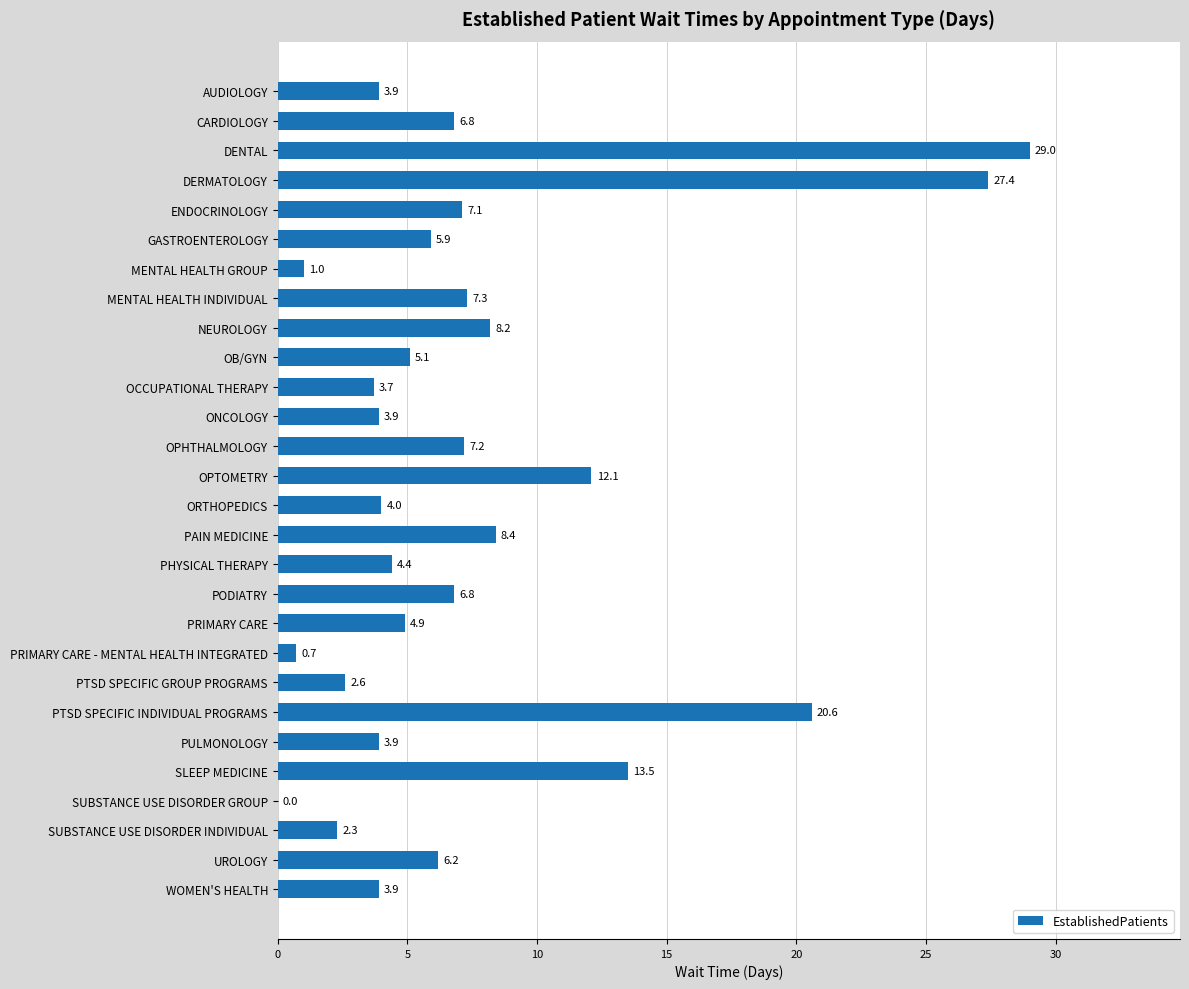

What is the approximate value at ONCOLOGY?

3.9